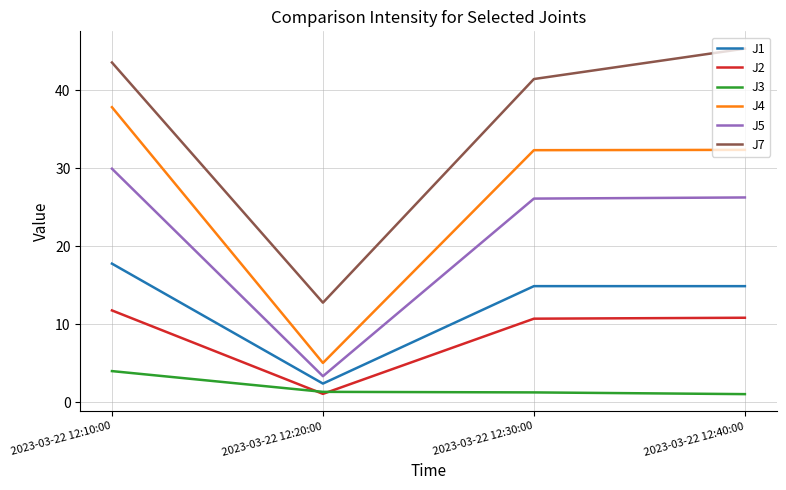

At which label does J7 first exceed 43?

2023-03-22 12:10:00